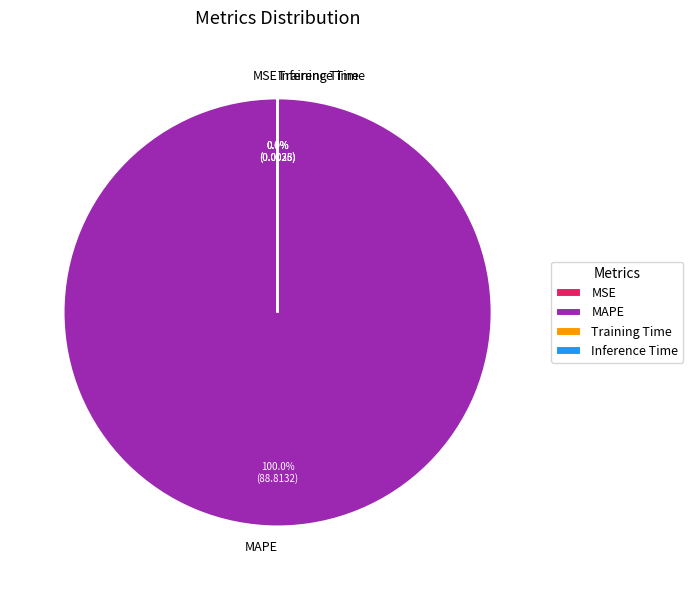

Combined, do MSE and Training Time account for over 50%?

No